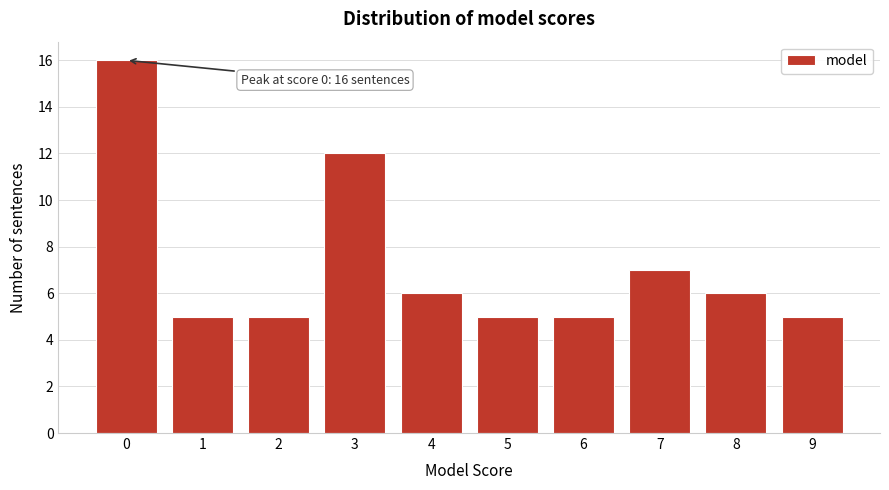

Reading left to right, transcribe all the data shown in this chart.

0=16	1=5	2=5	3=12	4=6	5=5	6=5	7=7	8=6	9=5